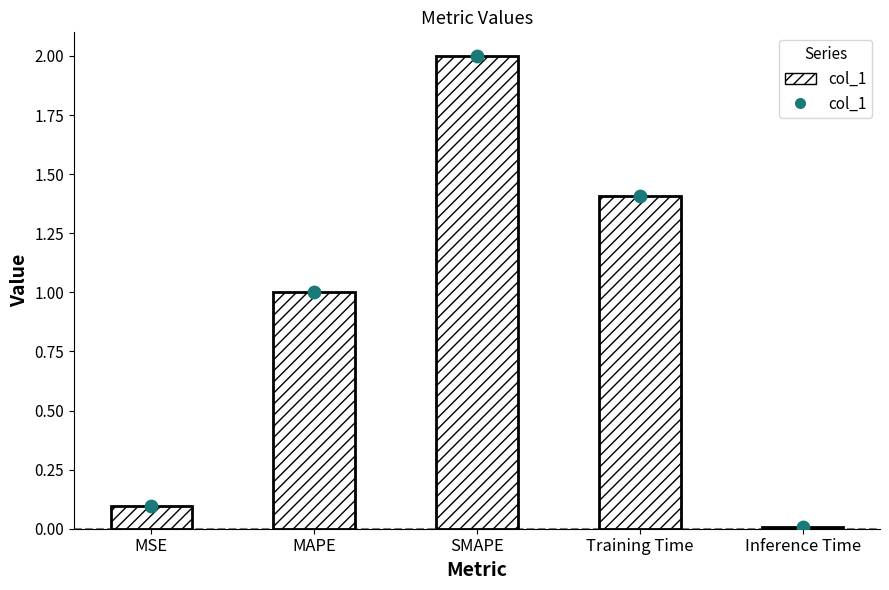

What is the change in value from MAPE to Inference Time?

-1.0